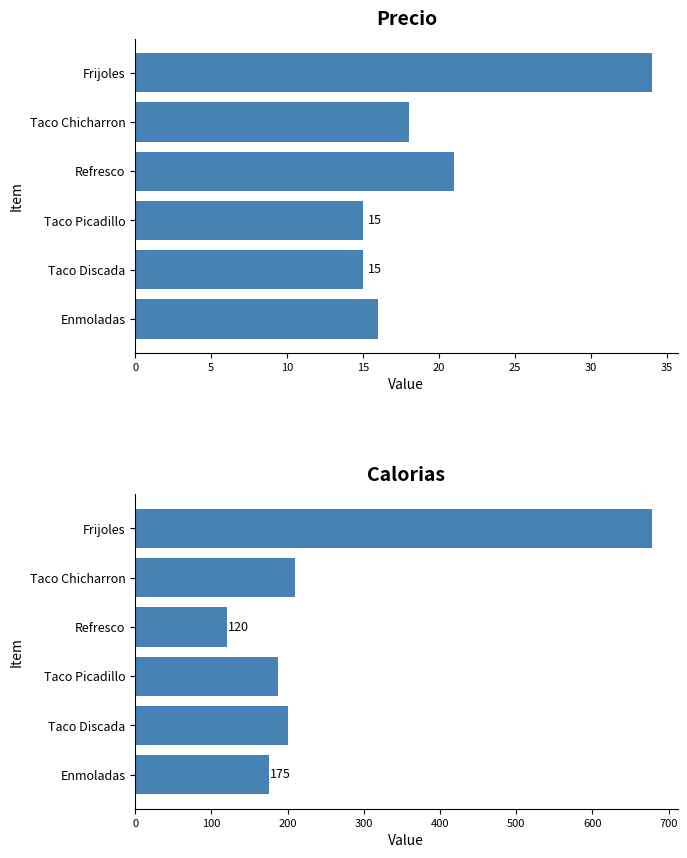

How many series are shown in this chart?

2